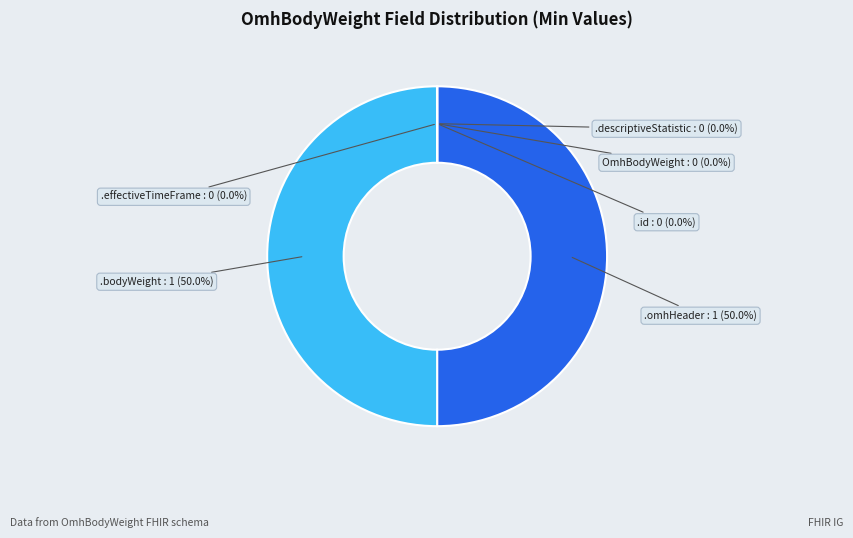

Which category has the biggest portion of the pie?

OmhBodyWeight.omhHeader